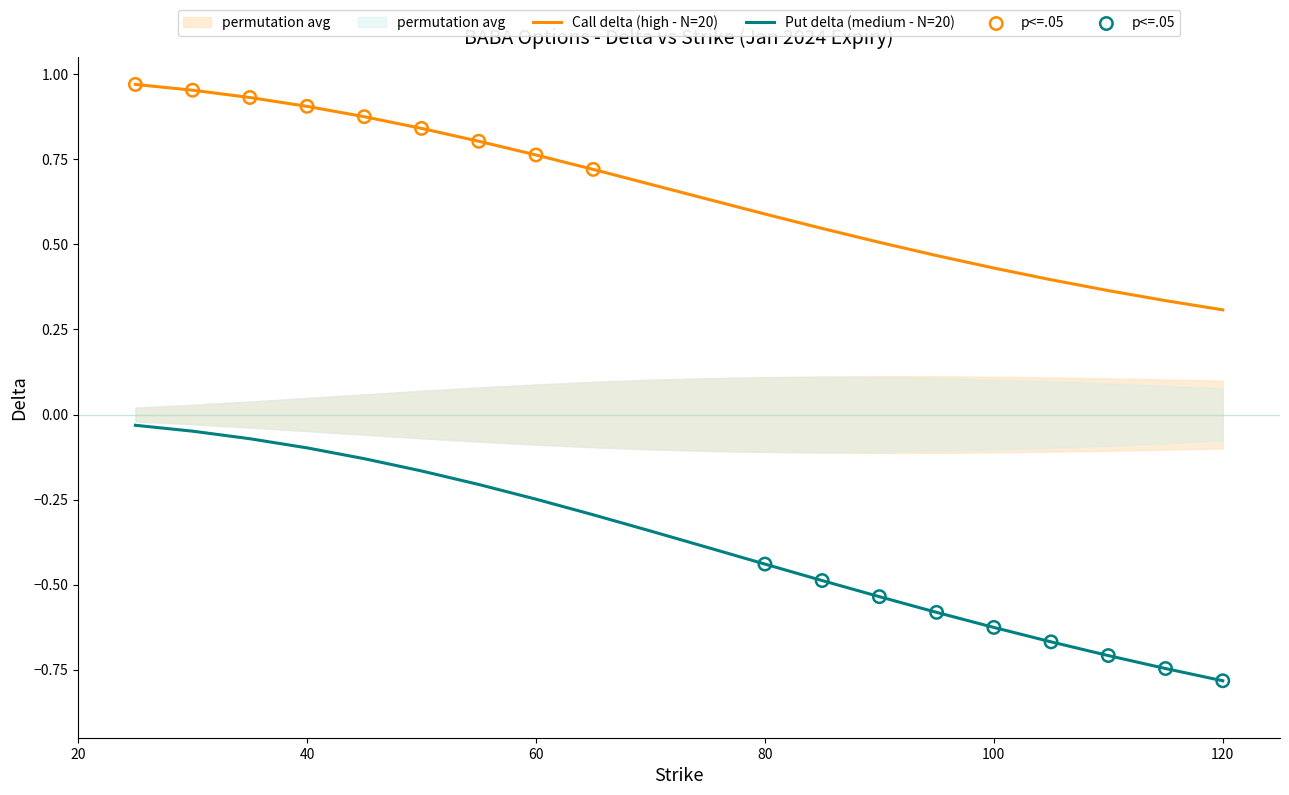

What is the total value across all series at 105?

-0.3